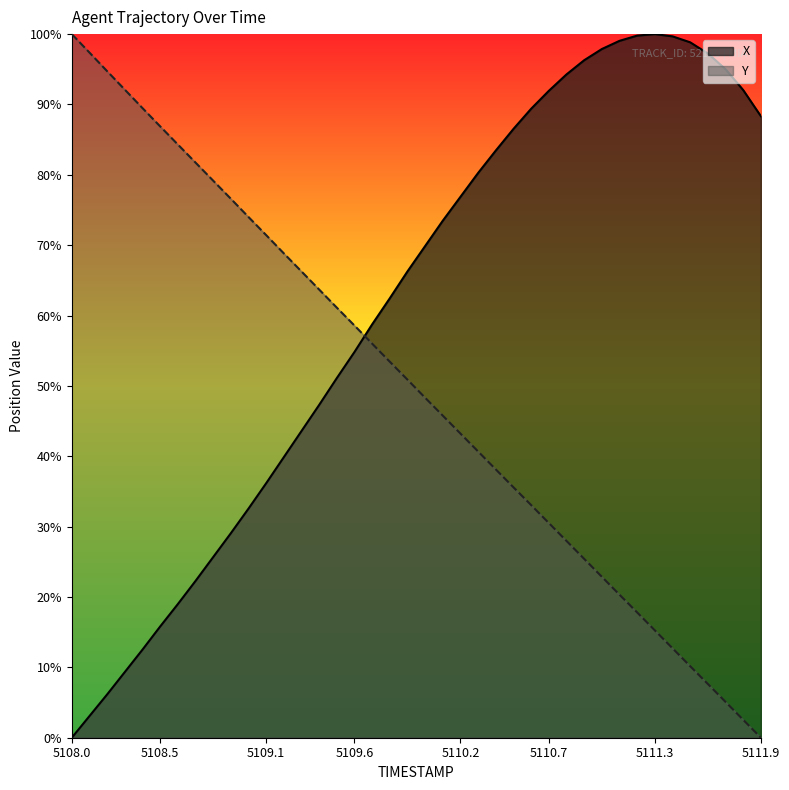

At which label does X reach its minimum?

5108.0